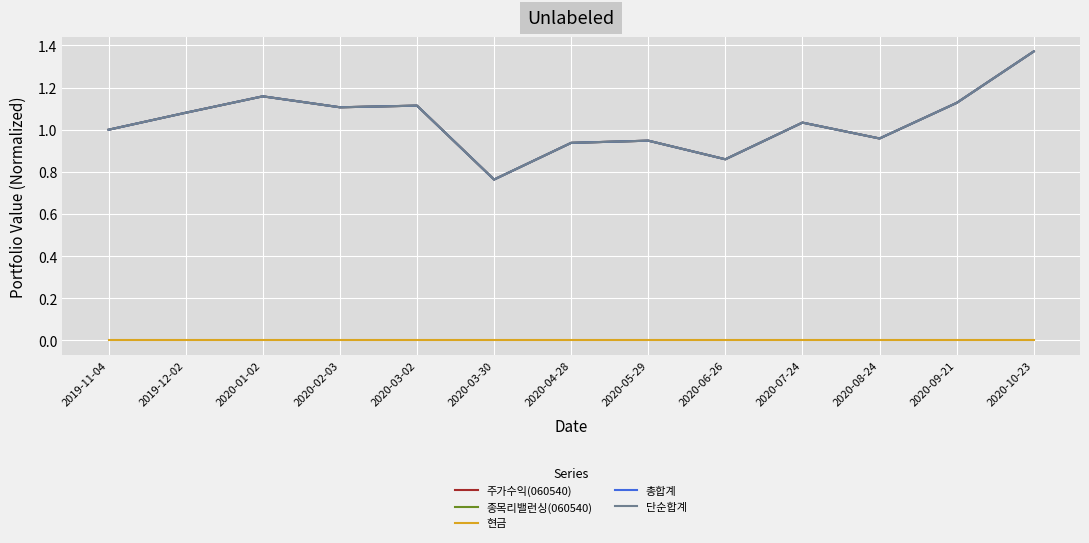

Which series has the largest range (max minus min)?

주가수익(060540)